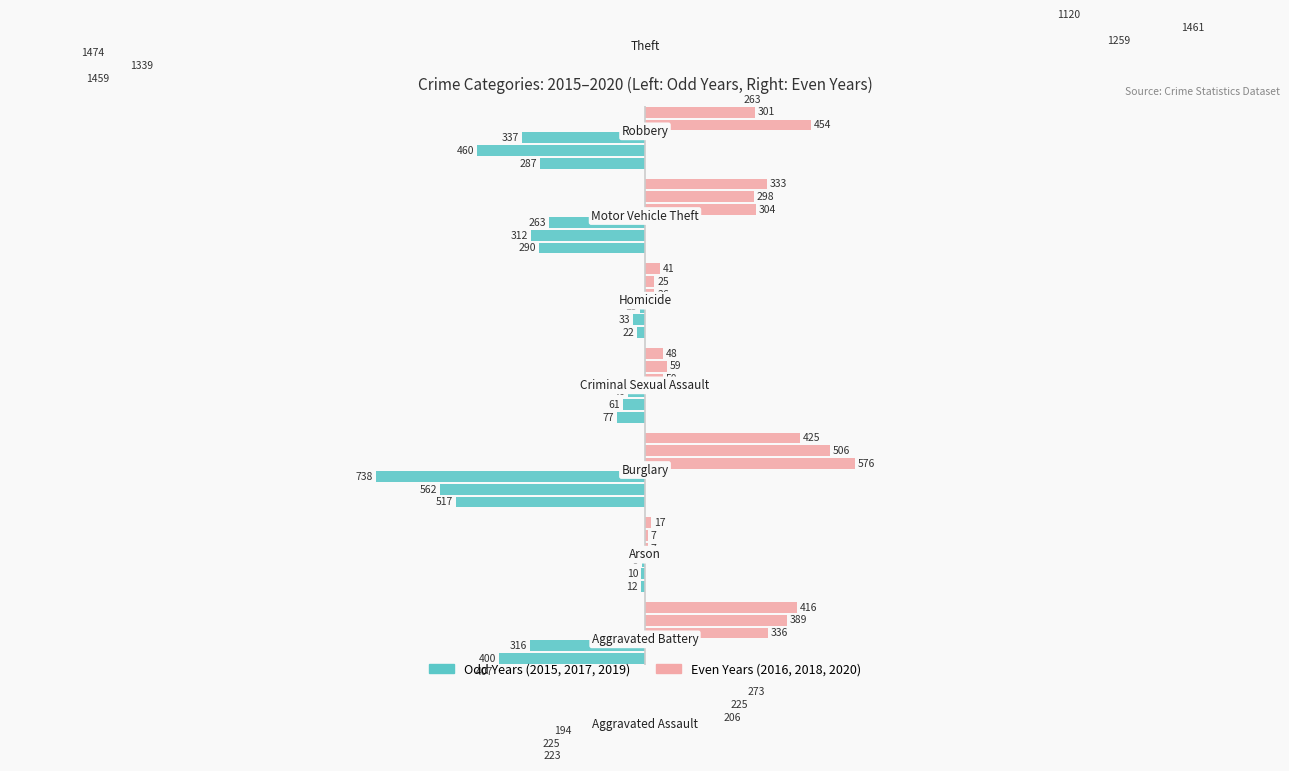

What is the sum of all 2015 values?

-3392